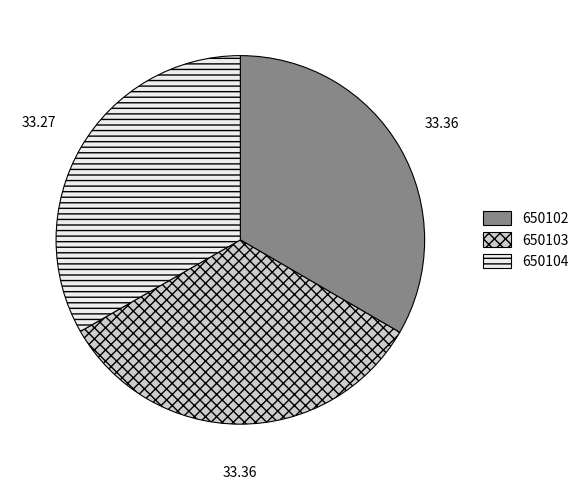

How many segments does this pie chart have?

3